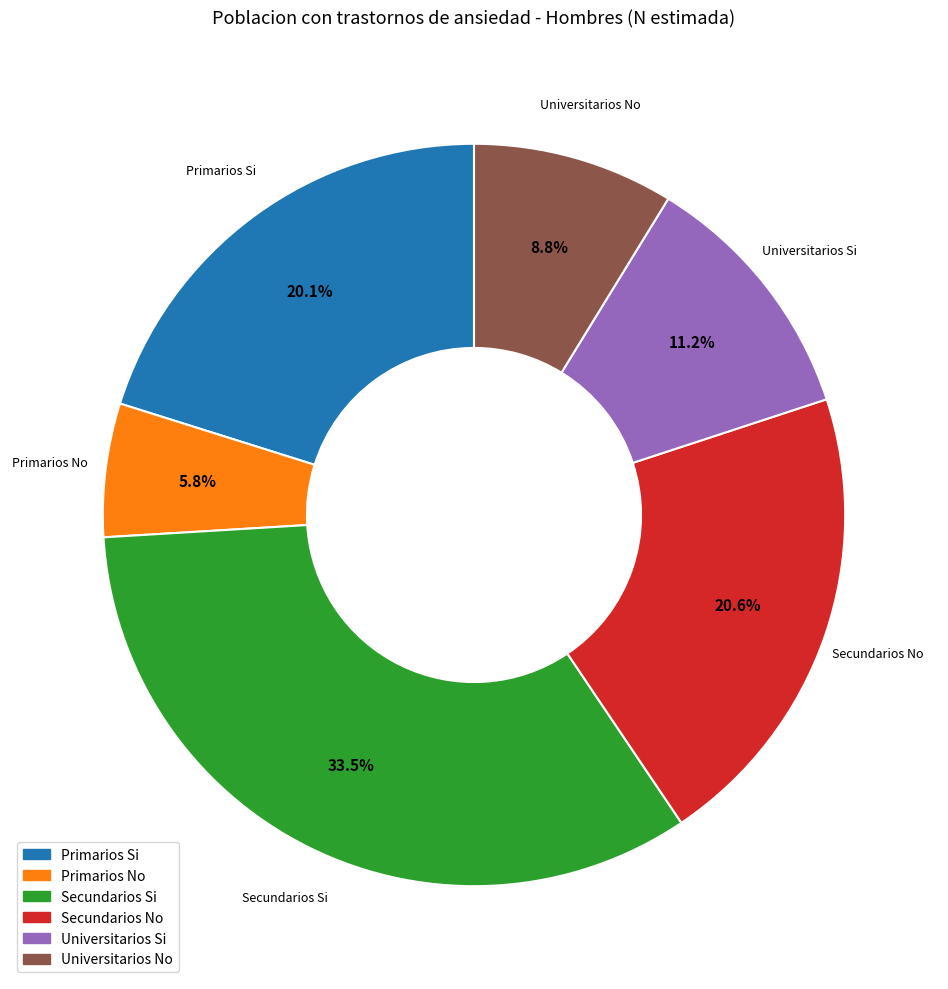

Which slice is the largest?

Secundarios Si